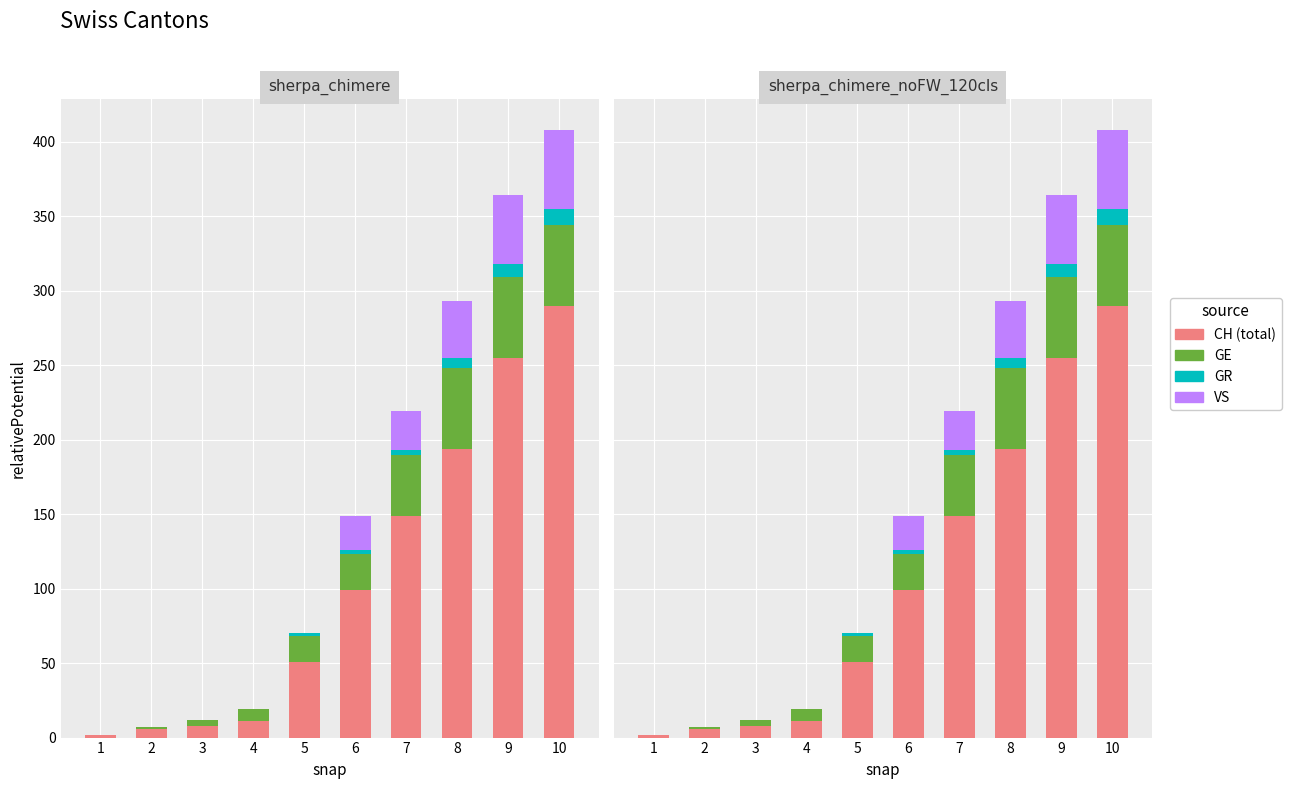

True or false: VS has a value of 0 at 5.

True